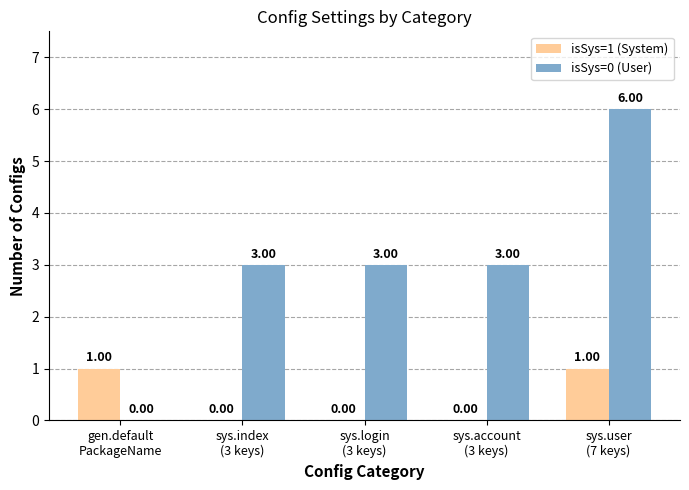

Reading left to right, list all the values displayed in this chart.

isSys=1 (System): gen.default
PackageName=1	sys.index
(3 keys)=0	sys.login
(3 keys)=0	sys.account
(3 keys)=0	sys.user
(7 keys)=1
isSys=0 (User): gen.default
PackageName=0	sys.index
(3 keys)=3	sys.login
(3 keys)=3	sys.account
(3 keys)=3	sys.user
(7 keys)=6